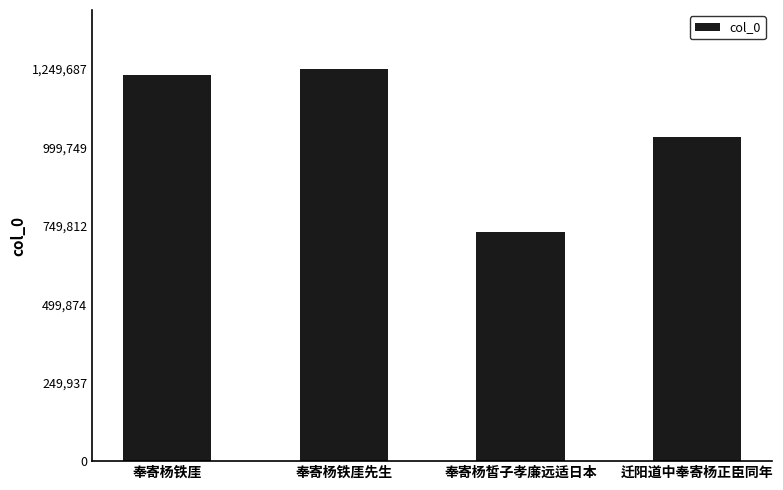

Count the number of categories in the chart.

4